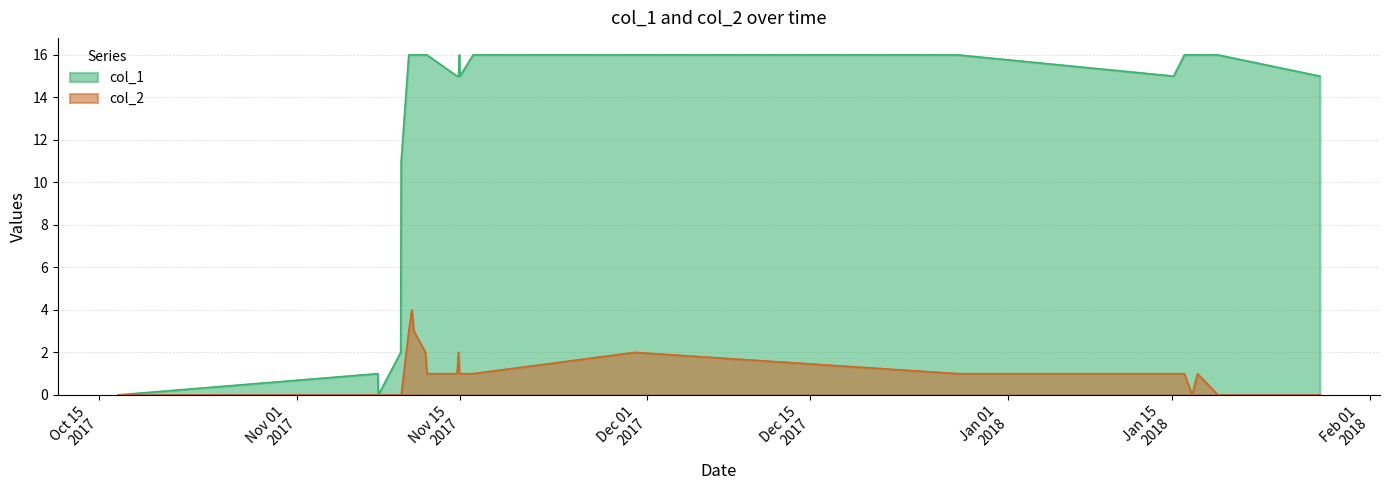

What is the total value across all series at 1516165776?

17